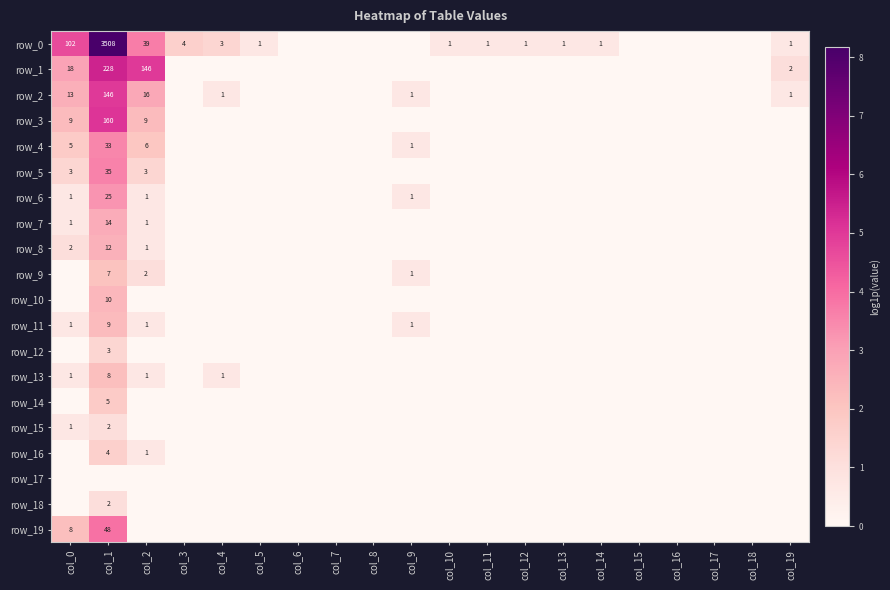

Reading left to right, list all the values displayed in this chart.

row_0: col_0=4.6	col_1=8.2	col_2=3.7	col_3=1.6	col_4=1.4	col_5=0.7	col_6=0.0	col_7=0.0	col_8=0.0	col_9=0.0	col_10=0.7	col_11=0.7	col_12=0.7	col_13=0.7	col_14=0.7	col_15=0.0	col_16=0.0	col_17=0.0	col_18=0.0	col_19=0.7
row_1: col_0=2.9	col_1=5.4	col_2=5.0	col_3=0.0	col_4=0.0	col_5=0.0	col_6=0.0	col_7=0.0	col_8=0.0	col_9=0.0	col_10=0.0	col_11=0.0	col_12=0.0	col_13=0.0	col_14=0.0	col_15=0.0	col_16=0.0	col_17=0.0	col_18=0.0	col_19=1.1
row_2: col_0=2.6	col_1=5.0	col_2=2.8	col_3=0.0	col_4=0.7	col_5=0.0	col_6=0.0	col_7=0.0	col_8=0.0	col_9=0.7	col_10=0.0	col_11=0.0	col_12=0.0	col_13=0.0	col_14=0.0	col_15=0.0	col_16=0.0	col_17=0.0	col_18=0.0	col_19=0.7
row_3: col_0=2.3	col_1=5.1	col_2=2.3	col_3=0.0	col_4=0.0	col_5=0.0	col_6=0.0	col_7=0.0	col_8=0.0	col_9=0.0	col_10=0.0	col_11=0.0	col_12=0.0	col_13=0.0	col_14=0.0	col_15=0.0	col_16=0.0	col_17=0.0	col_18=0.0	col_19=0.0
row_4: col_0=1.8	col_1=3.5	col_2=1.9	col_3=0.0	col_4=0.0	col_5=0.0	col_6=0.0	col_7=0.0	col_8=0.0	col_9=0.7	col_10=0.0	col_11=0.0	col_12=0.0	col_13=0.0	col_14=0.0	col_15=0.0	col_16=0.0	col_17=0.0	col_18=0.0	col_19=0.0
row_5: col_0=1.4	col_1=3.6	col_2=1.4	col_3=0.0	col_4=0.0	col_5=0.0	col_6=0.0	col_7=0.0	col_8=0.0	col_9=0.0	col_10=0.0	col_11=0.0	col_12=0.0	col_13=0.0	col_14=0.0	col_15=0.0	col_16=0.0	col_17=0.0	col_18=0.0	col_19=0.0
row_6: col_0=0.7	col_1=3.3	col_2=0.7	col_3=0.0	col_4=0.0	col_5=0.0	col_6=0.0	col_7=0.0	col_8=0.0	col_9=0.7	col_10=0.0	col_11=0.0	col_12=0.0	col_13=0.0	col_14=0.0	col_15=0.0	col_16=0.0	col_17=0.0	col_18=0.0	col_19=0.0
row_7: col_0=0.7	col_1=2.7	col_2=0.7	col_3=0.0	col_4=0.0	col_5=0.0	col_6=0.0	col_7=0.0	col_8=0.0	col_9=0.0	col_10=0.0	col_11=0.0	col_12=0.0	col_13=0.0	col_14=0.0	col_15=0.0	col_16=0.0	col_17=0.0	col_18=0.0	col_19=0.0
row_8: col_0=1.1	col_1=2.6	col_2=0.7	col_3=0.0	col_4=0.0	col_5=0.0	col_6=0.0	col_7=0.0	col_8=0.0	col_9=0.0	col_10=0.0	col_11=0.0	col_12=0.0	col_13=0.0	col_14=0.0	col_15=0.0	col_16=0.0	col_17=0.0	col_18=0.0	col_19=0.0
row_9: col_0=0.0	col_1=2.1	col_2=1.1	col_3=0.0	col_4=0.0	col_5=0.0	col_6=0.0	col_7=0.0	col_8=0.0	col_9=0.7	col_10=0.0	col_11=0.0	col_12=0.0	col_13=0.0	col_14=0.0	col_15=0.0	col_16=0.0	col_17=0.0	col_18=0.0	col_19=0.0
row_10: col_0=0.0	col_1=2.4	col_2=0.0	col_3=0.0	col_4=0.0	col_5=0.0	col_6=0.0	col_7=0.0	col_8=0.0	col_9=0.0	col_10=0.0	col_11=0.0	col_12=0.0	col_13=0.0	col_14=0.0	col_15=0.0	col_16=0.0	col_17=0.0	col_18=0.0	col_19=0.0
row_11: col_0=0.7	col_1=2.3	col_2=0.7	col_3=0.0	col_4=0.0	col_5=0.0	col_6=0.0	col_7=0.0	col_8=0.0	col_9=0.7	col_10=0.0	col_11=0.0	col_12=0.0	col_13=0.0	col_14=0.0	col_15=0.0	col_16=0.0	col_17=0.0	col_18=0.0	col_19=0.0
row_12: col_0=0.0	col_1=1.4	col_2=0.0	col_3=0.0	col_4=0.0	col_5=0.0	col_6=0.0	col_7=0.0	col_8=0.0	col_9=0.0	col_10=0.0	col_11=0.0	col_12=0.0	col_13=0.0	col_14=0.0	col_15=0.0	col_16=0.0	col_17=0.0	col_18=0.0	col_19=0.0
row_13: col_0=0.7	col_1=2.2	col_2=0.7	col_3=0.0	col_4=0.7	col_5=0.0	col_6=0.0	col_7=0.0	col_8=0.0	col_9=0.0	col_10=0.0	col_11=0.0	col_12=0.0	col_13=0.0	col_14=0.0	col_15=0.0	col_16=0.0	col_17=0.0	col_18=0.0	col_19=0.0
row_14: col_0=0.0	col_1=1.8	col_2=0.0	col_3=0.0	col_4=0.0	col_5=0.0	col_6=0.0	col_7=0.0	col_8=0.0	col_9=0.0	col_10=0.0	col_11=0.0	col_12=0.0	col_13=0.0	col_14=0.0	col_15=0.0	col_16=0.0	col_17=0.0	col_18=0.0	col_19=0.0
row_15: col_0=0.7	col_1=1.1	col_2=0.0	col_3=0.0	col_4=0.0	col_5=0.0	col_6=0.0	col_7=0.0	col_8=0.0	col_9=0.0	col_10=0.0	col_11=0.0	col_12=0.0	col_13=0.0	col_14=0.0	col_15=0.0	col_16=0.0	col_17=0.0	col_18=0.0	col_19=0.0
row_16: col_0=0.0	col_1=1.6	col_2=0.7	col_3=0.0	col_4=0.0	col_5=0.0	col_6=0.0	col_7=0.0	col_8=0.0	col_9=0.0	col_10=0.0	col_11=0.0	col_12=0.0	col_13=0.0	col_14=0.0	col_15=0.0	col_16=0.0	col_17=0.0	col_18=0.0	col_19=0.0
row_17: col_0=0.0	col_1=0.0	col_2=0.0	col_3=0.0	col_4=0.0	col_5=0.0	col_6=0.0	col_7=0.0	col_8=0.0	col_9=0.0	col_10=0.0	col_11=0.0	col_12=0.0	col_13=0.0	col_14=0.0	col_15=0.0	col_16=0.0	col_17=0.0	col_18=0.0	col_19=0.0
row_18: col_0=0.0	col_1=1.1	col_2=0.0	col_3=0.0	col_4=0.0	col_5=0.0	col_6=0.0	col_7=0.0	col_8=0.0	col_9=0.0	col_10=0.0	col_11=0.0	col_12=0.0	col_13=0.0	col_14=0.0	col_15=0.0	col_16=0.0	col_17=0.0	col_18=0.0	col_19=0.0
row_19: col_0=2.2	col_1=3.9	col_2=0.0	col_3=0.0	col_4=0.0	col_5=0.0	col_6=0.0	col_7=0.0	col_8=0.0	col_9=0.0	col_10=0.0	col_11=0.0	col_12=0.0	col_13=0.0	col_14=0.0	col_15=0.0	col_16=0.0	col_17=0.0	col_18=0.0	col_19=0.0